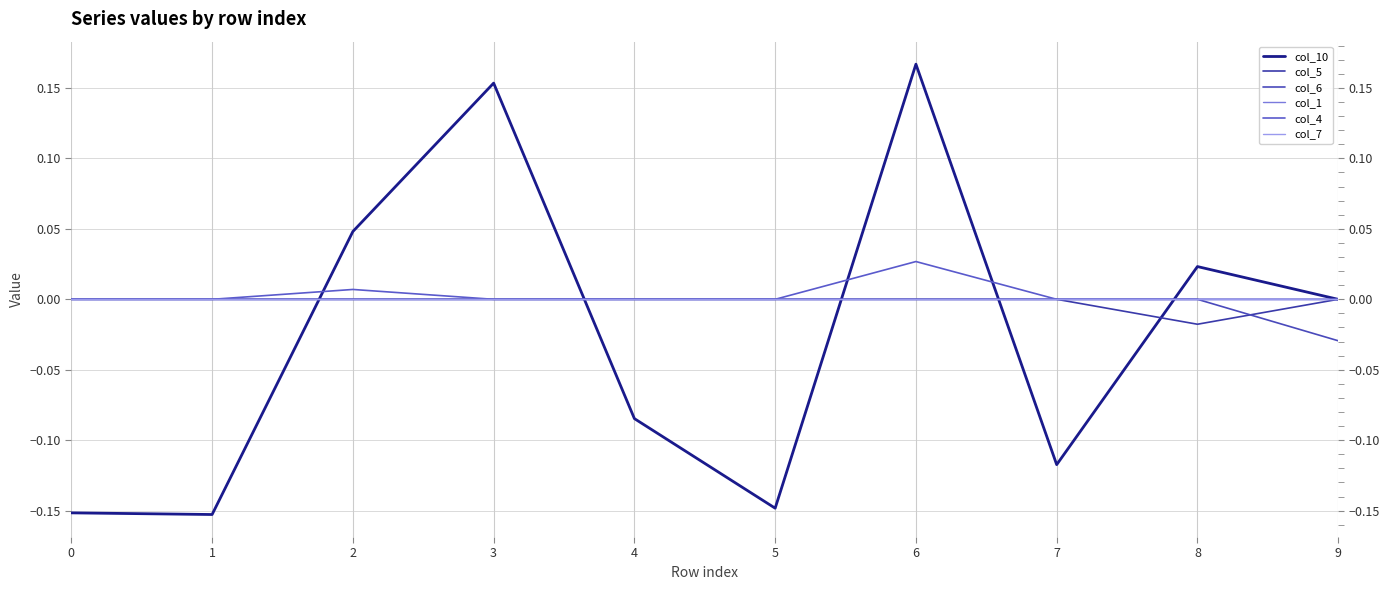

Does the chart display data point markers on the line(s)?

No